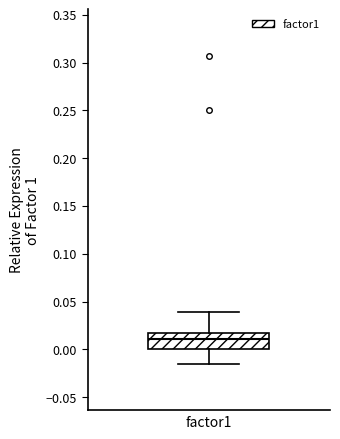

Read this box plot against the y-axis: the position of the median line, the range covered by the box, and the ends of both whiskers. The values are not printed on the chart, so give them approximately, as read against the axis.

median 0.010, box 0.000 to 0.015, whiskers -0.015 to 0.040